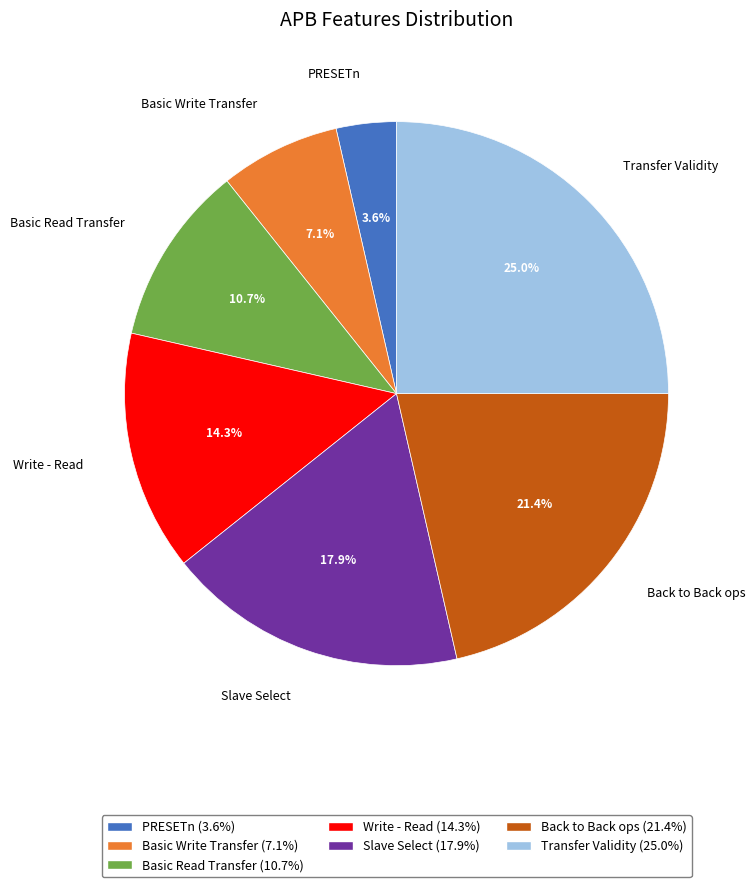

To the nearest percent, what is the difference between the Transfer Validity and Basic Read Transfer slice percentages?

14%